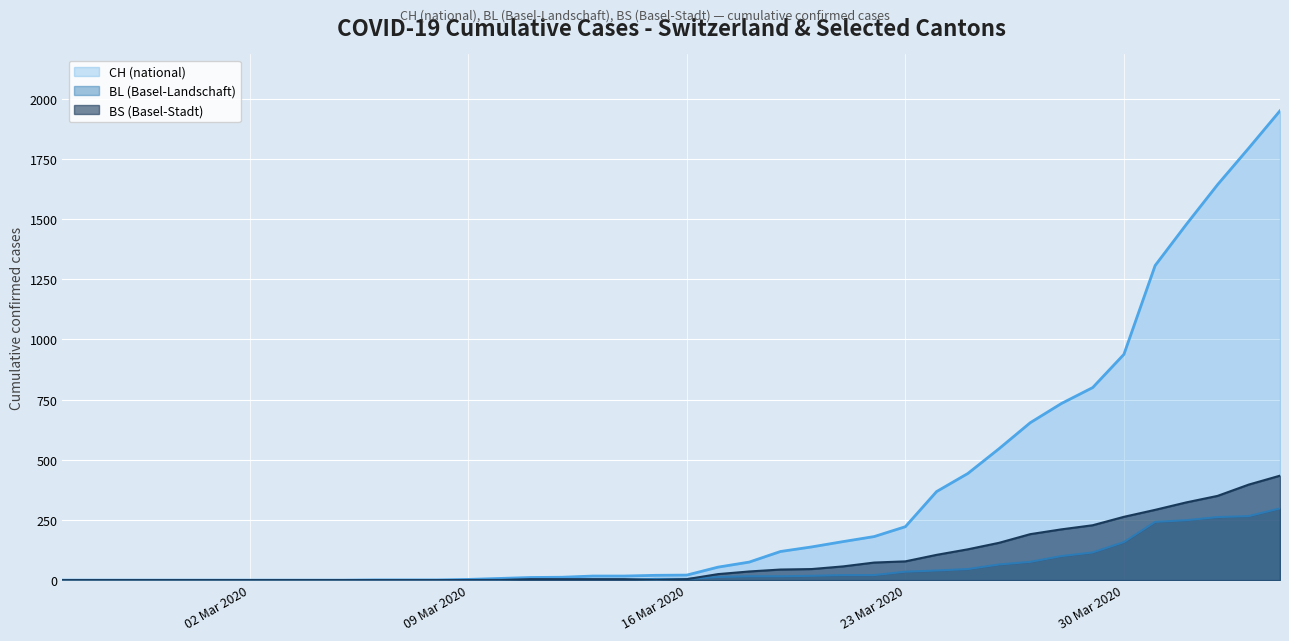

True or false: BS and CH cross at least once.

False